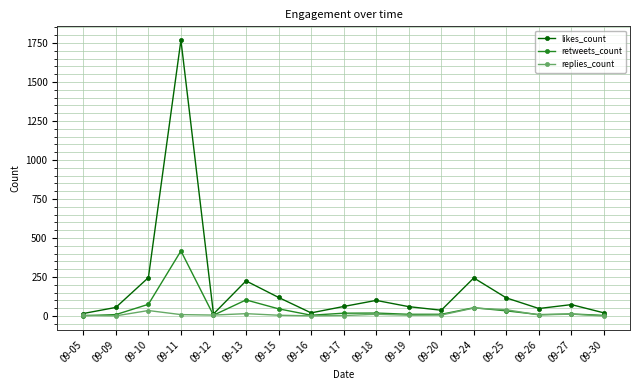

Which series has the widest spread of values?

likes_count